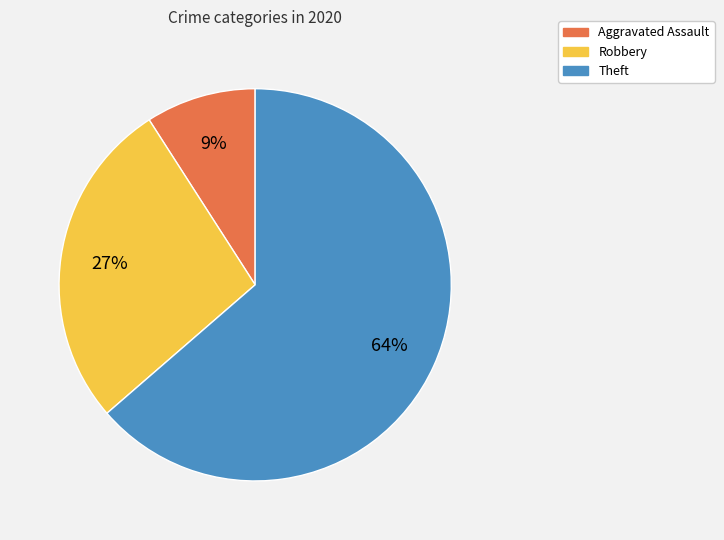

To the nearest percent, what is the difference between the largest and smallest slice percentages?

55%